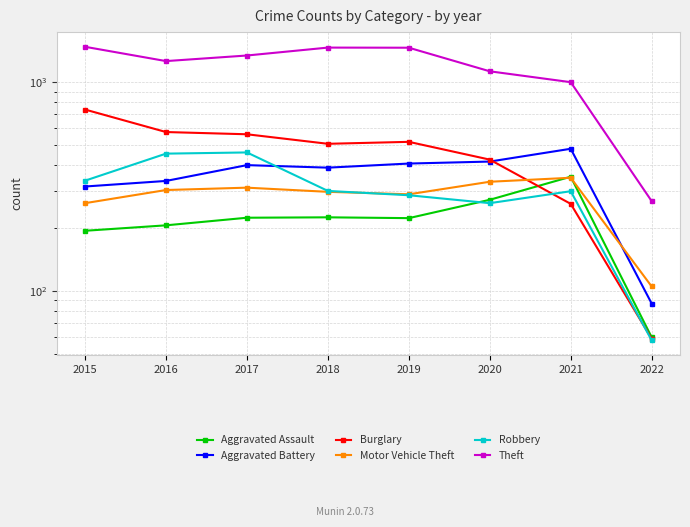

At which label does Robbery first exceed 301?

2015